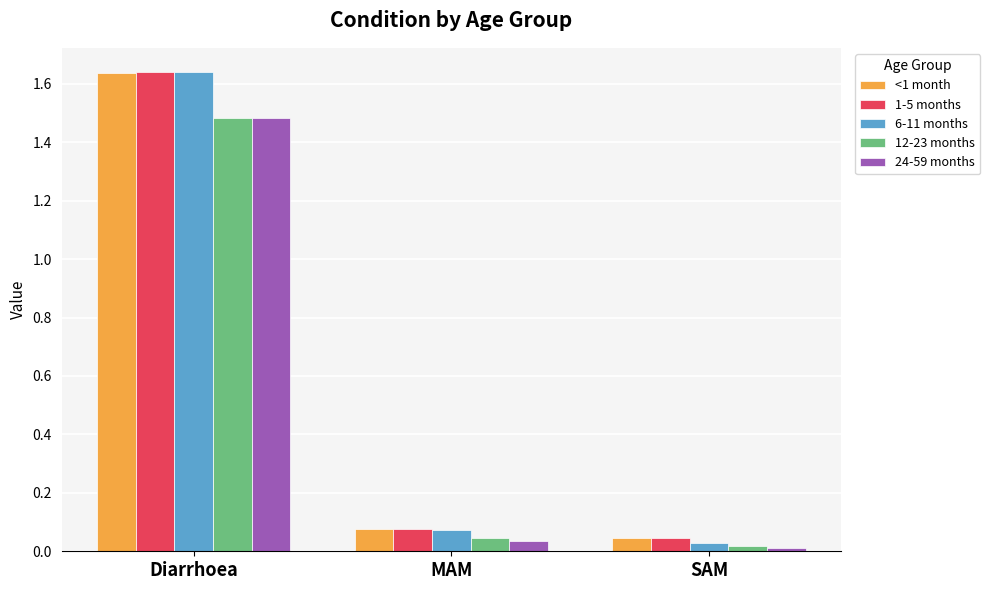

Which series has the largest range (max minus min)?

6-11 months